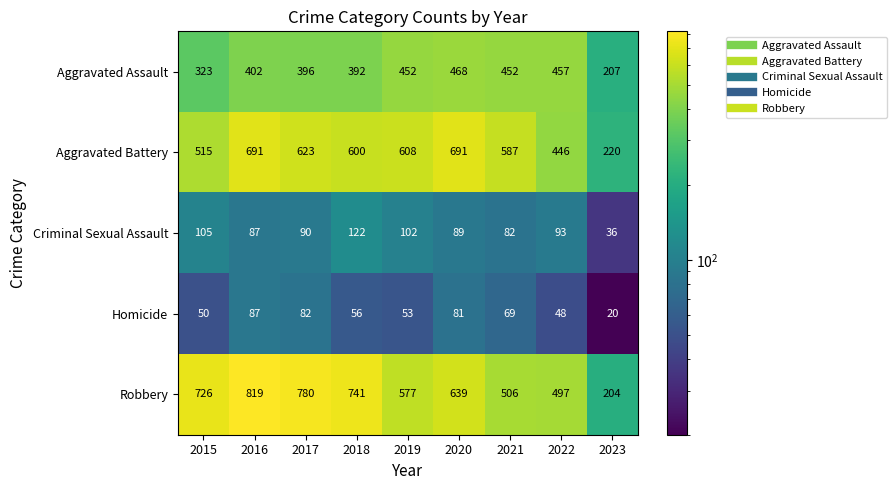

Is it true that Robbery equals 286 at 2023?

False